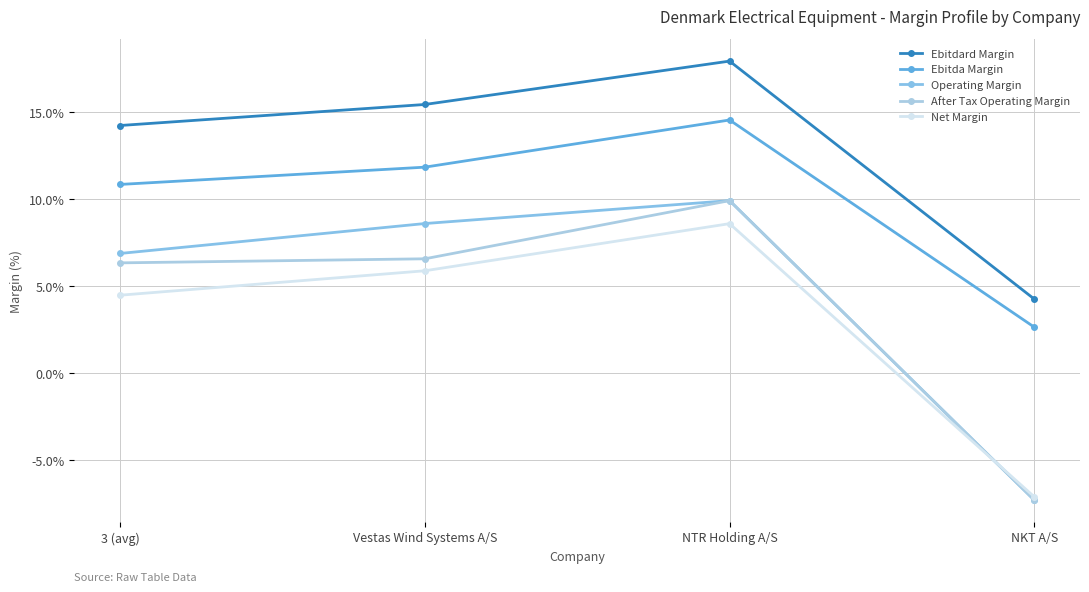

Reading left to right, transcribe all the data shown in this chart.

Ebitdard Margin: 0.1	0.2	0.2	0.0
Ebitda Margin: 0.1	0.1	0.1	0.0
Operating Margin: 0.1	0.1	0.1	-0.1
After Tax Operating Margin: 0.1	0.1	0.1	-0.1
Net Margin: 0.0	0.1	0.1	-0.1